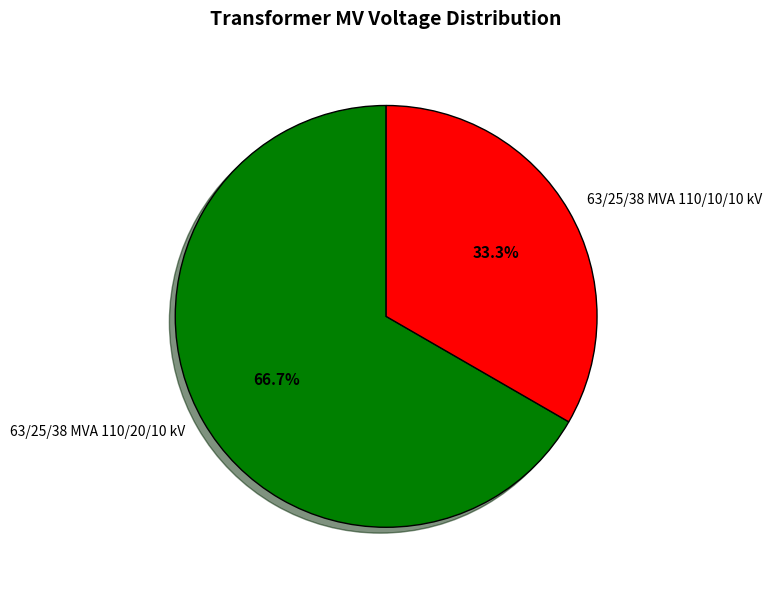

Combined, do 63/25/38 MVA 110/20/10 kV and 63/25/38 MVA 110/10/10 kV account for over 50%?

Yes